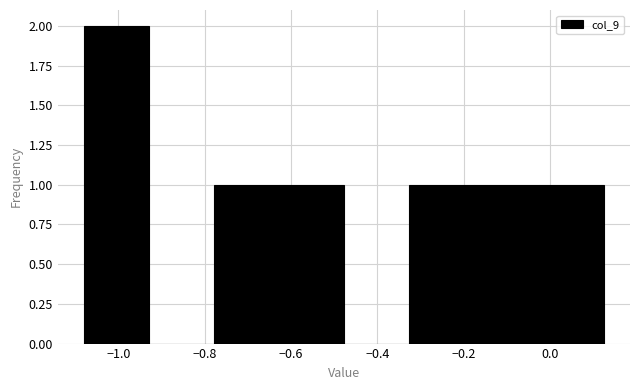

Reading left to right, list every bar in this chart as the range it spans on the x-axis followed by its height. Neither the bar edges nor the heights are printed on the chart, so give them approximately, as read against the axes.

-1.08 to -0.92: 2
-0.92 to -0.78: 0
-0.78 to -0.62: 1
-0.62 to -0.48: 1
-0.48 to -0.32: 0
-0.32 to -0.18: 1
-0.18 to -0.02: 1
-0.02 to 0.12: 1